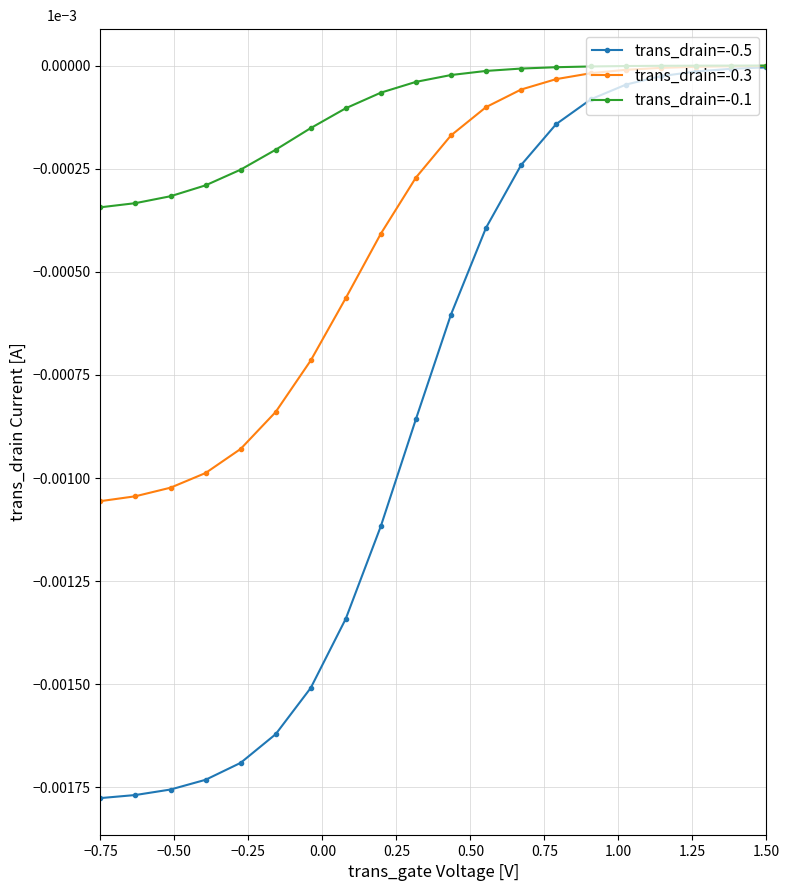

What are all the series names shown in the legend?

trans_drain=-0.5, trans_drain=-0.3, trans_drain=-0.1